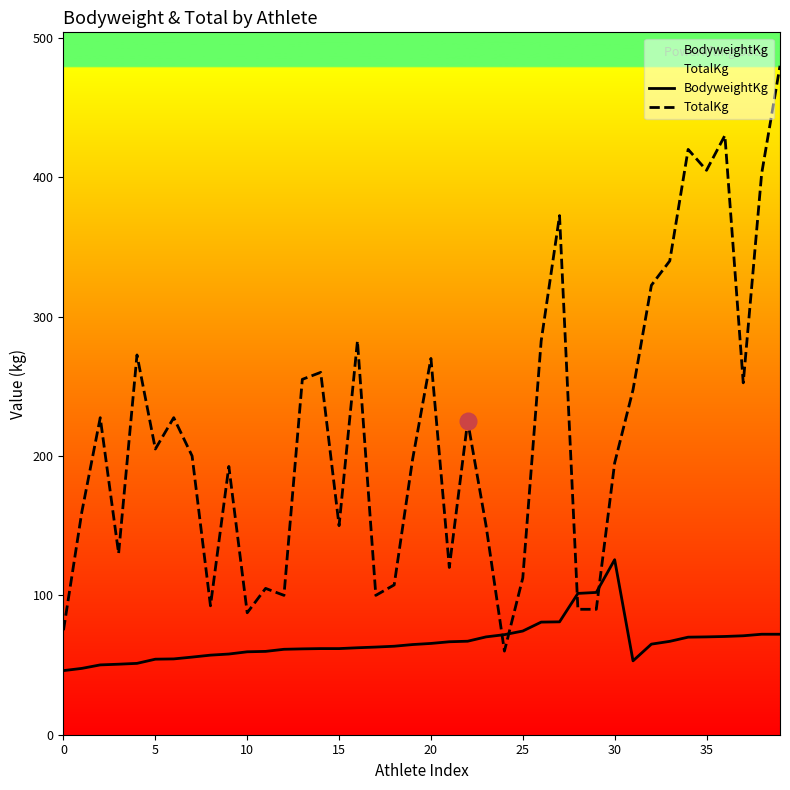

Between which two adjacent categories do TotalKg and BodyweightKg first intersect?

23 and 24